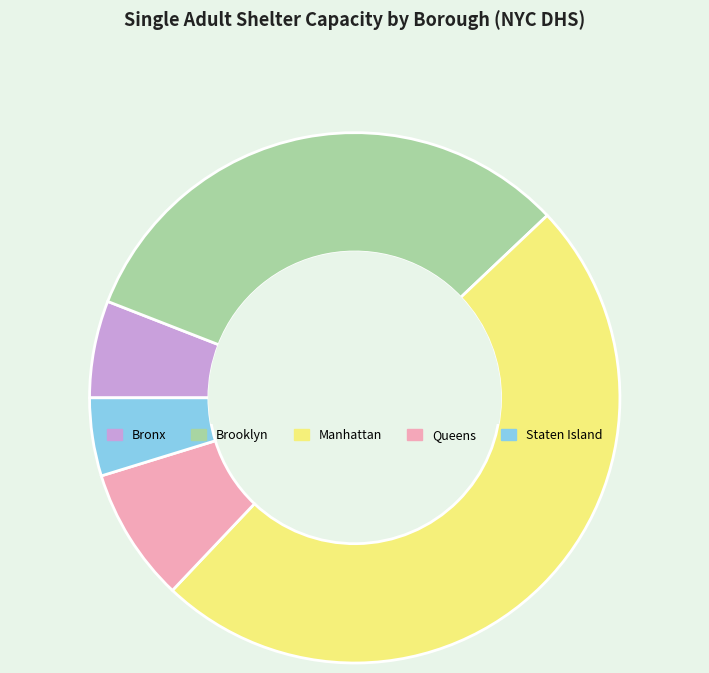

Which has a higher value, Queens or Manhattan?

Manhattan